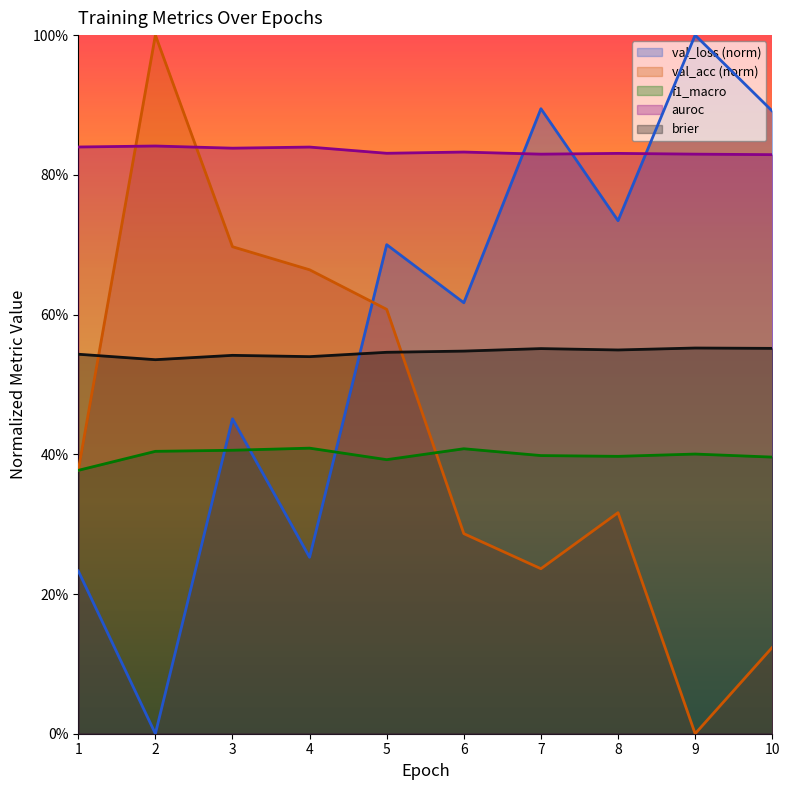

Reading left to right, transcribe all the data shown in this chart.

val_loss: 0.2	0.0	0.5	0.3	0.7	0.6	0.9	0.7	1.0	0.9
val_acc: 0.4	1.0	0.7	0.7	0.6	0.3	0.2	0.3	0.0	0.1
f1_macro: 0.4	0.4	0.4	0.4	0.4	0.4	0.4	0.4	0.4	0.4
auroc: 0.8	0.8	0.8	0.8	0.8	0.8	0.8	0.8	0.8	0.8
brier: 0.5	0.5	0.5	0.5	0.5	0.5	0.6	0.5	0.6	0.6